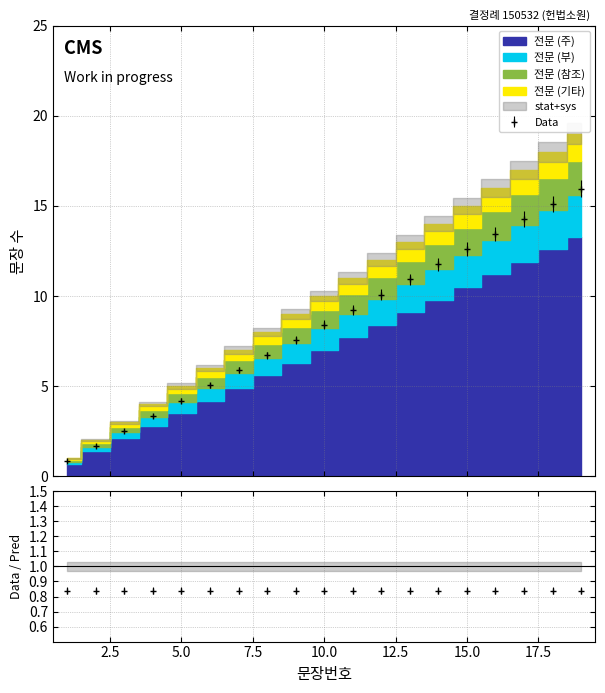

Reading left to right, list all the values displayed in this chart.

0.8	1.7	2.5	3.4	4.2	5.0	5.9	6.7	7.6	8.4	9.2	10.1	10.9	11.8	12.6	13.4	14.3	15.1	16.0